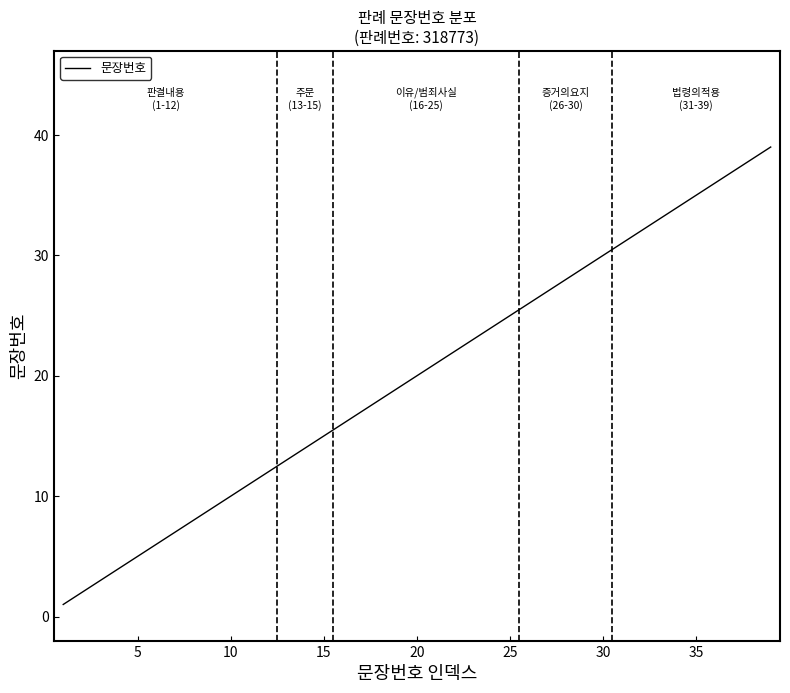

What is the greatest value displayed?

39